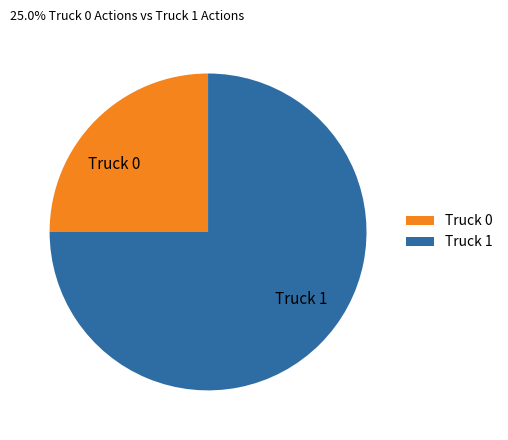

What is the smallest slice in the pie chart?

Truck 0